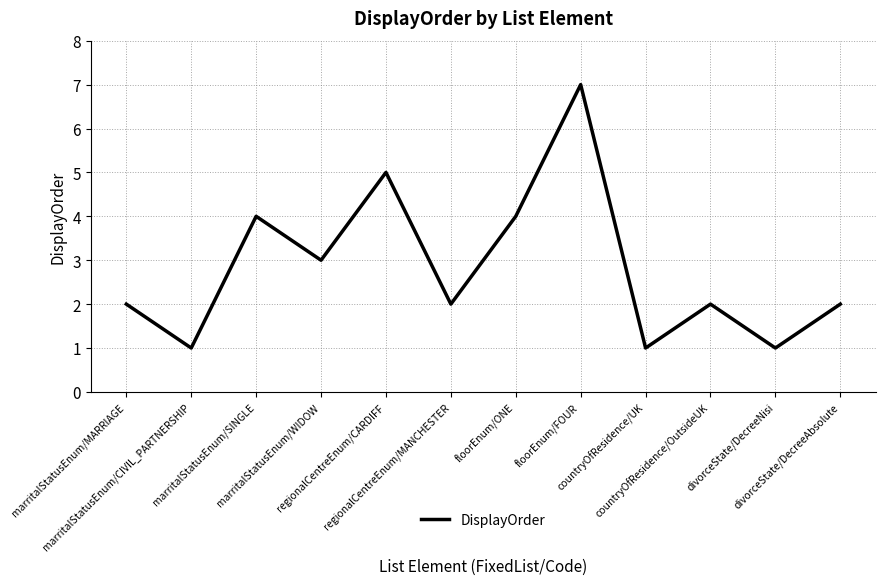

Where is the first local maximum?

marritalStatusEnum/SINGLE